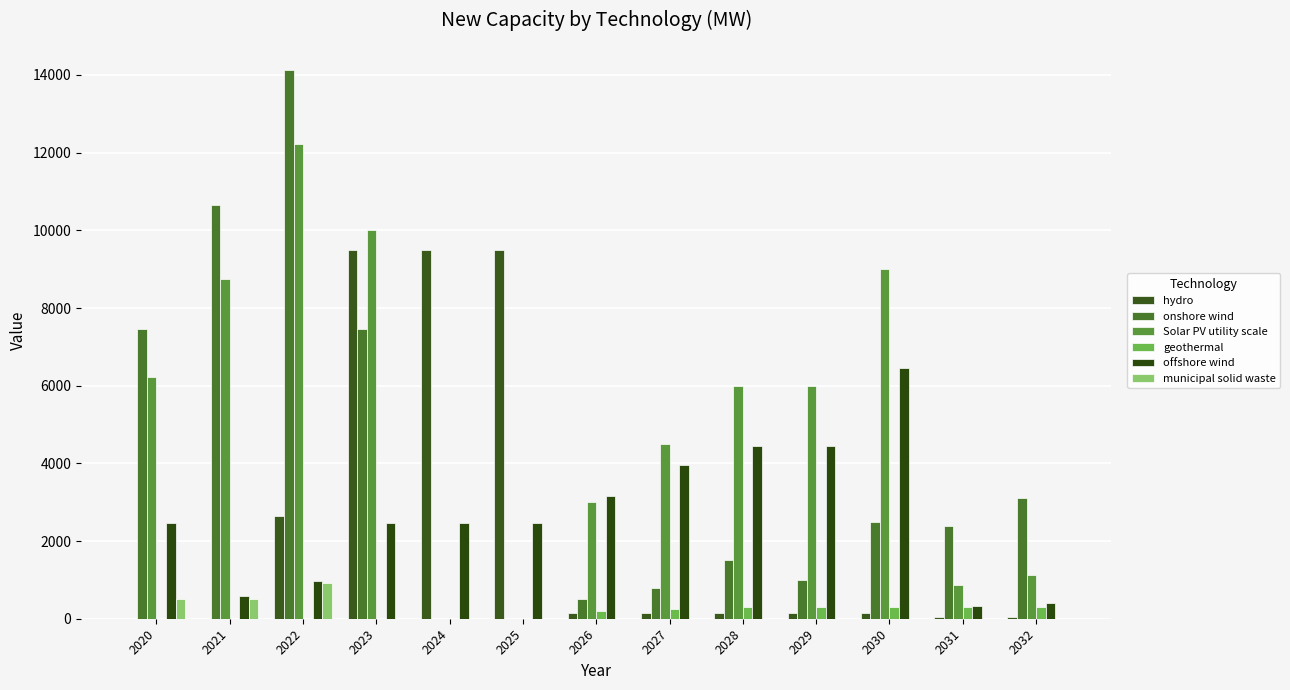

What is the spread (max minus min) of values at 2030?

9000.0